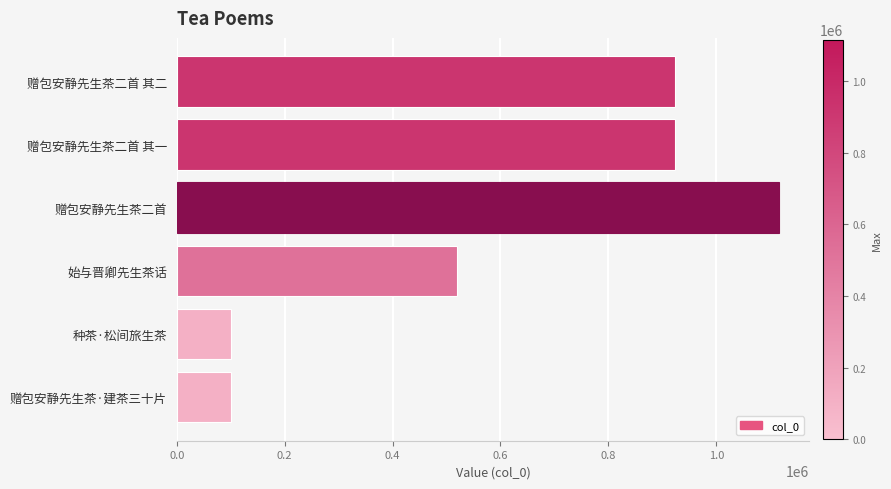

What is the difference between the second highest and second lowest values?

822593